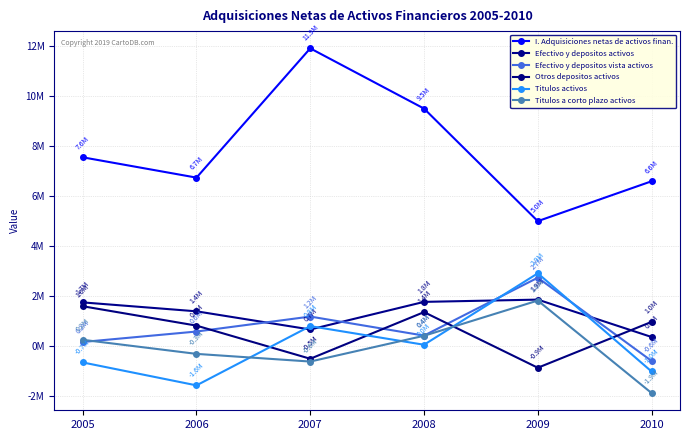

At which category does Titulos a corto plazo activos reach its first local valley?

2007